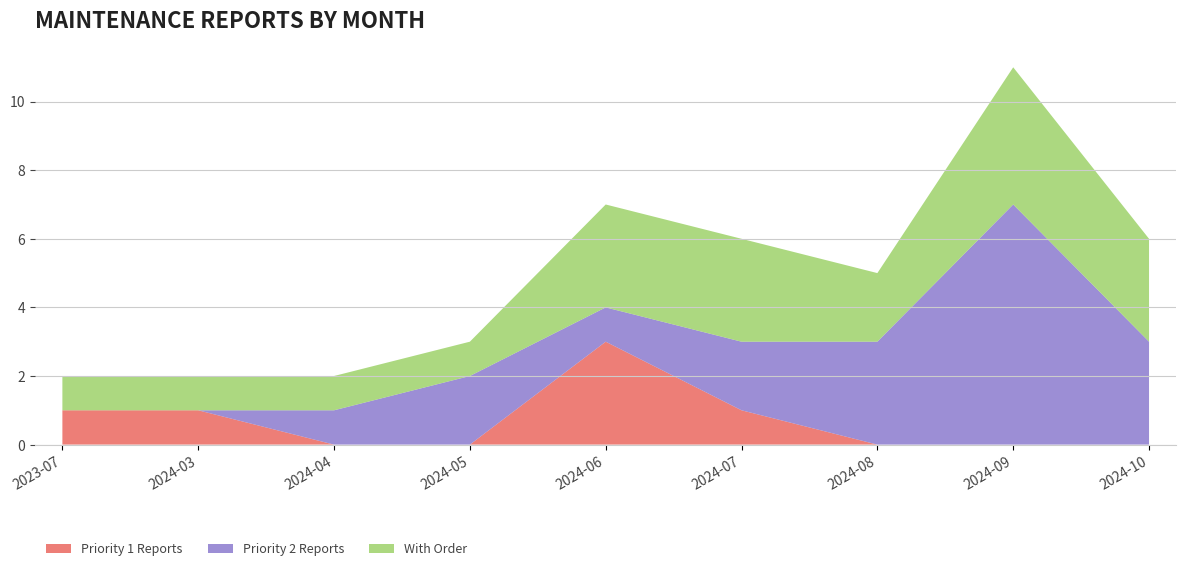

Reading right to left, extract all data points from this chart.

Priority 1 Reports: 0	0	0	1	3	0	0	1	1
Priority 2 Reports: 3	7	3	2	1	2	1	0	0
With Order: 3	4	2	3	3	1	1	1	1